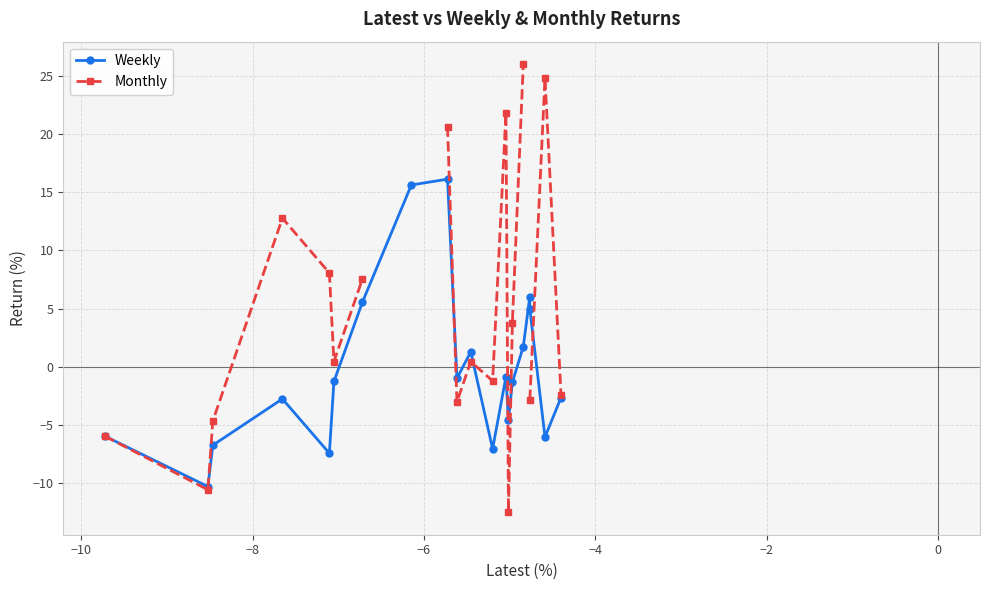

True or false: Monthly and Weekly intersect in this chart.

True